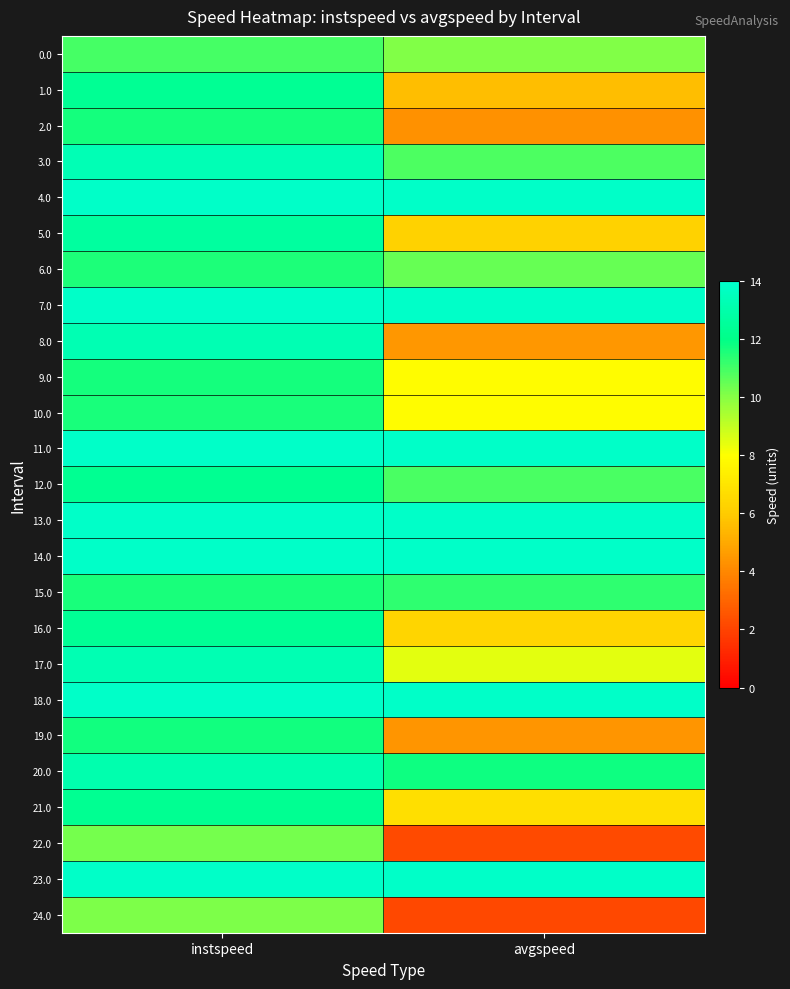

What is the spread (max minus min) of values at instspeed?

3.7